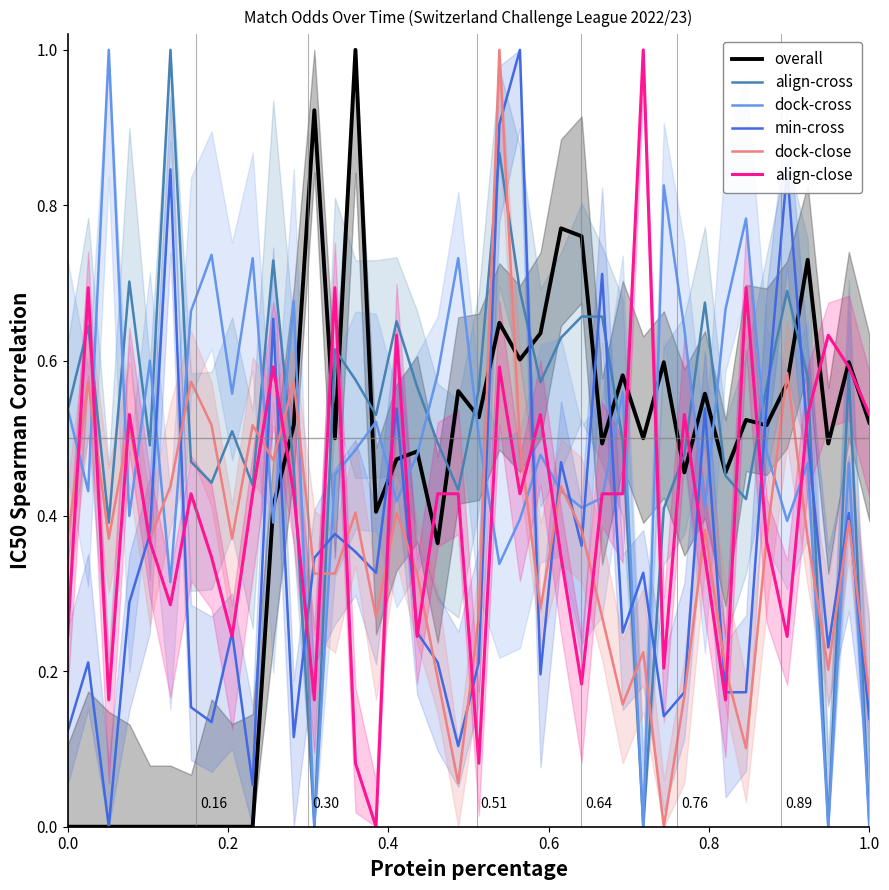

What is the maximum value for min-cross?

1.0